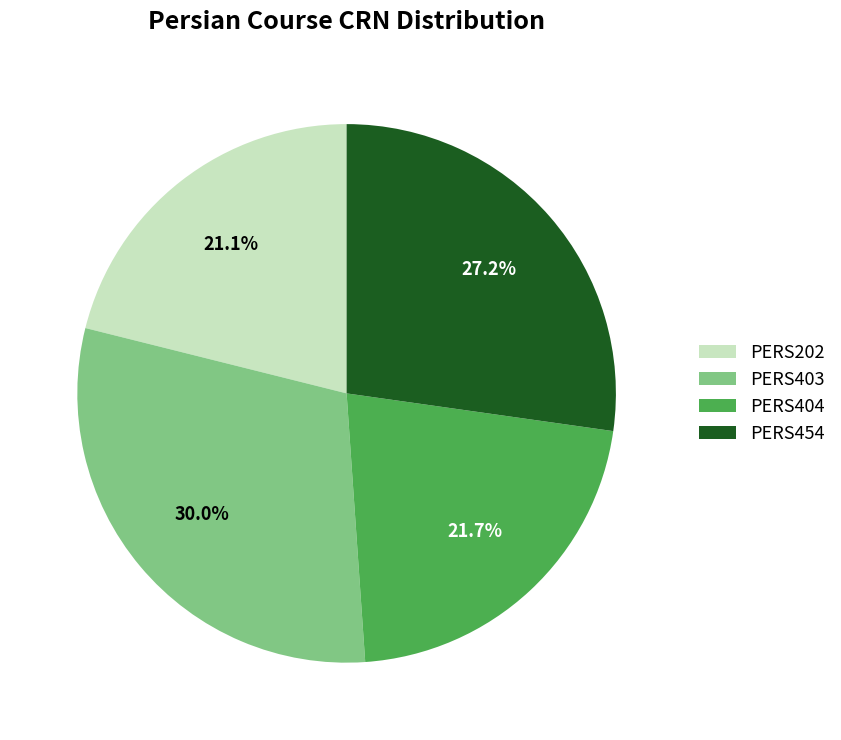

To the nearest percent, what portion does PERS404 represent?

22%